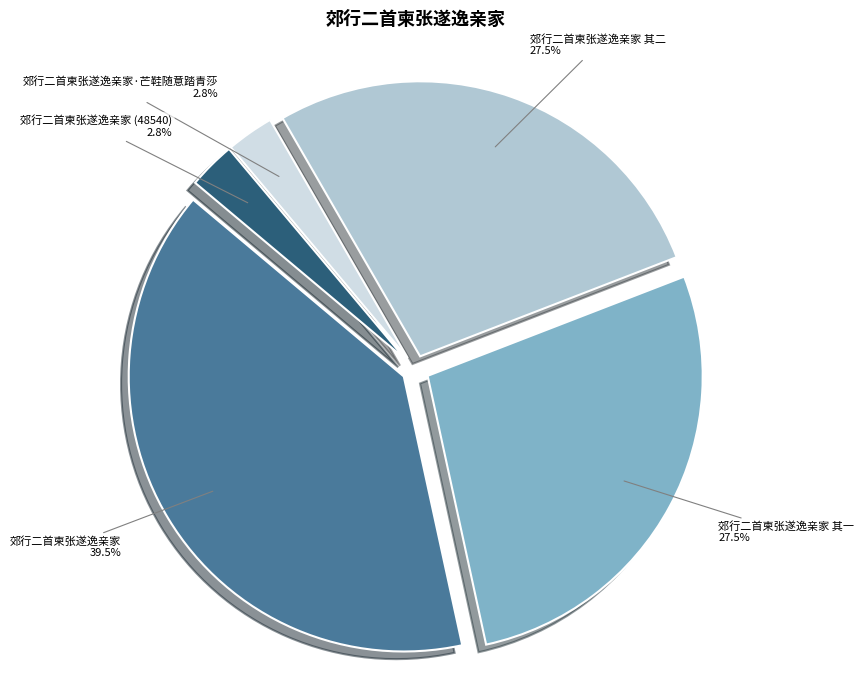

The 郊行二首柬张遂逸亲家 其一 slice represents 16% of the pie. True or false?

False